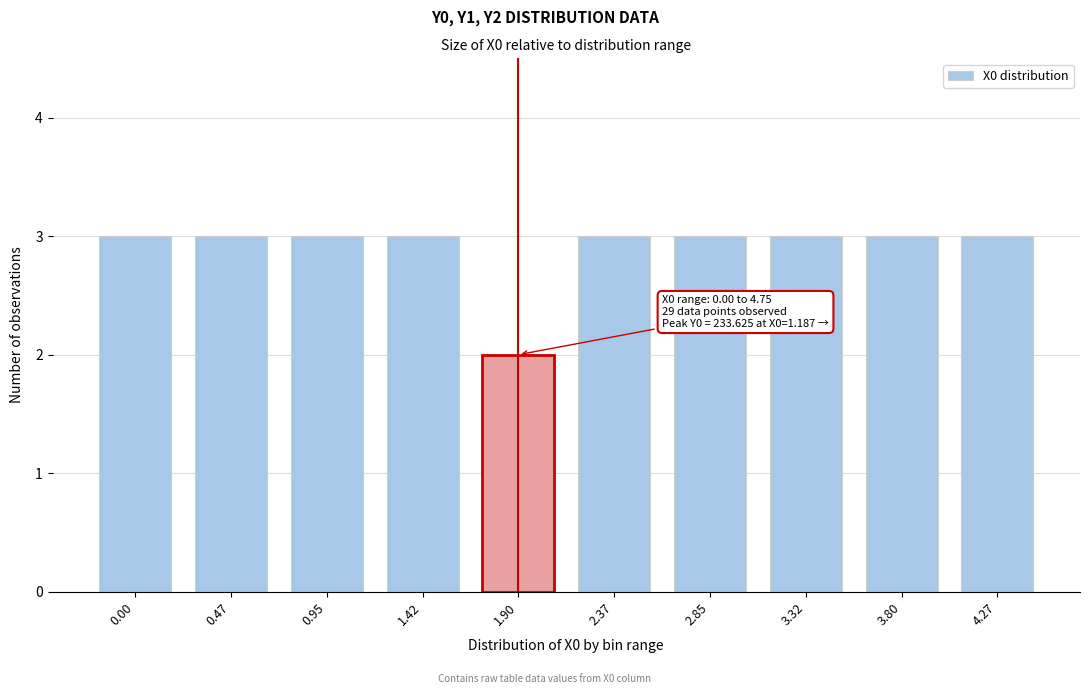

Reading left to right, what are all the values shown in this chart?

0.00=3	0.47=3	0.95=3	1.42=3	1.90=2	2.37=3	2.85=3	3.32=3	3.80=3	4.27=3